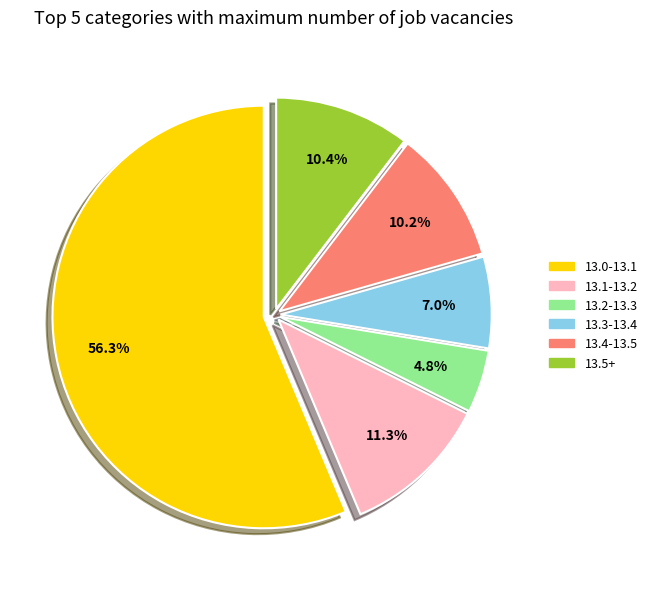

What percentage is the 13.2-13.3 slice, to the nearest percent?

5%